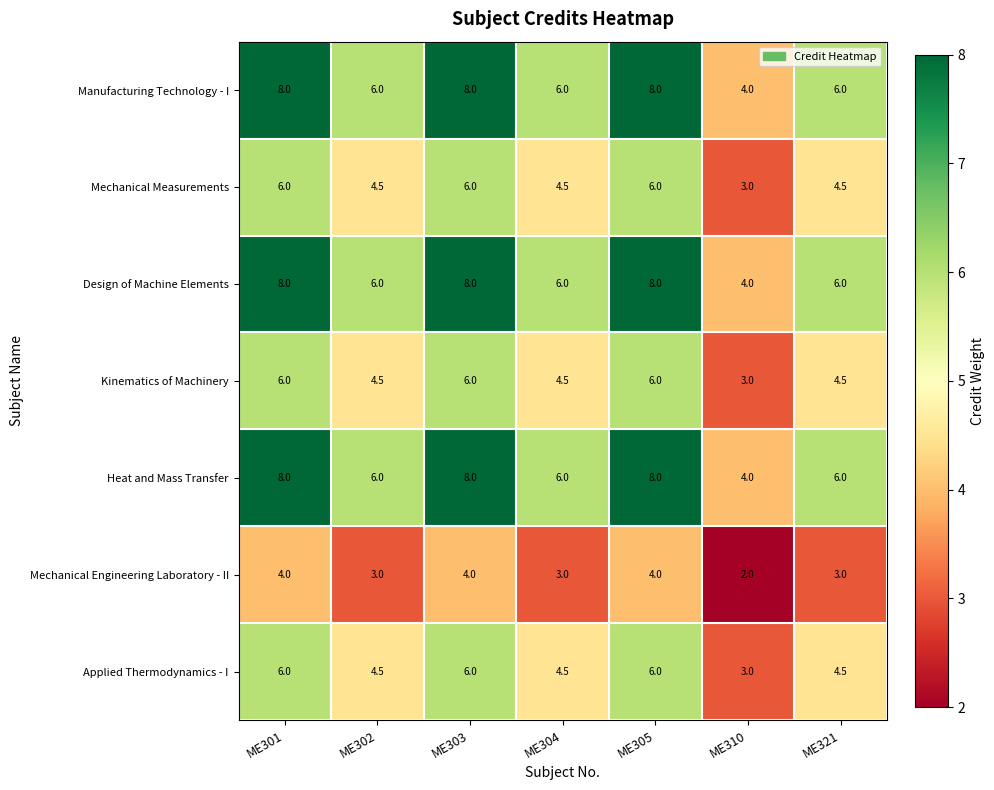

The Manufacturing Technology - I series shows 8.0 at ME303. True or false?

True